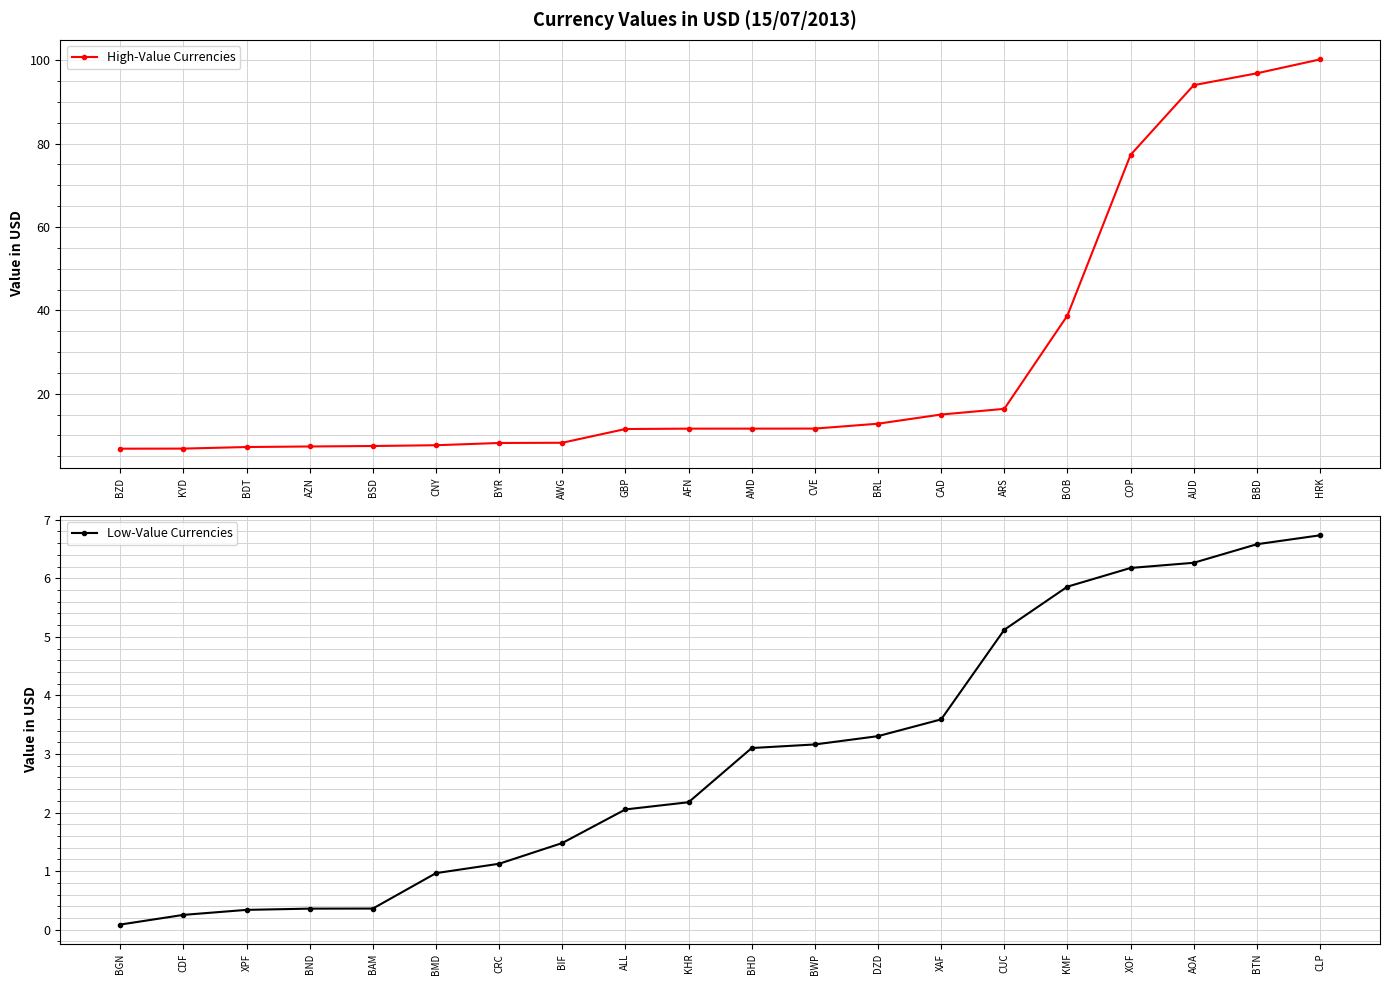

True or false: High-Value Currencies has a value of 7.2 at BDT.

True